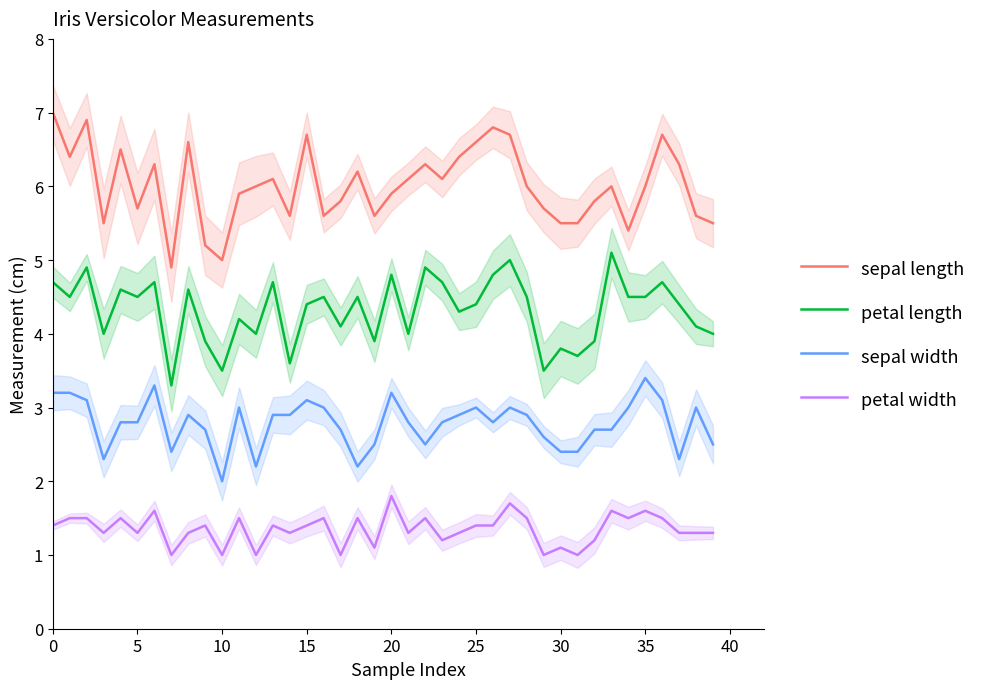

The sepal length series shows 8.9 at 23. True or false?

False